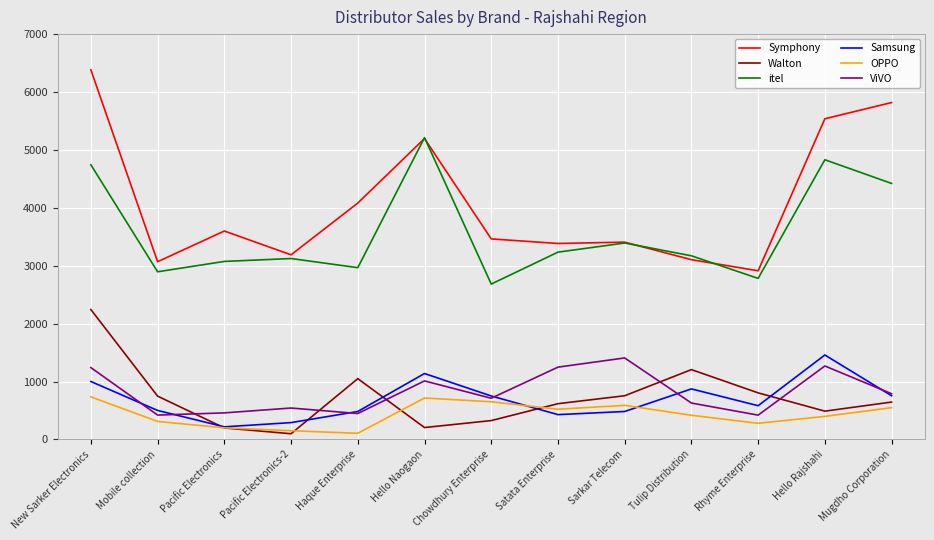

Is the value of Samsung at Hello Naogaon greater than the value of Symphony at Chowdhury Enterprise?

No